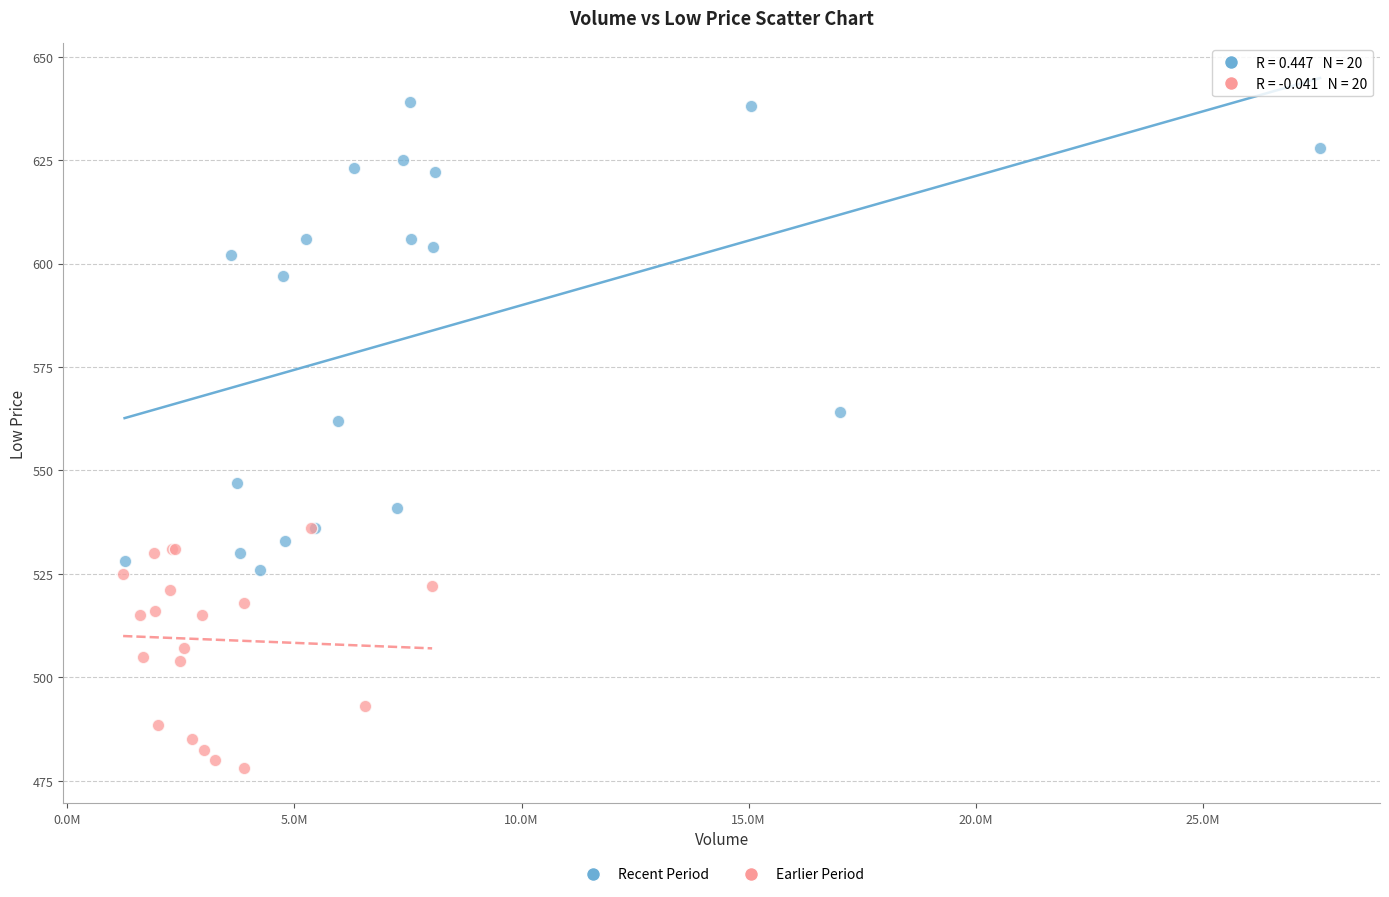

Which series has the largest Y range (max minus min)?

Recent Period